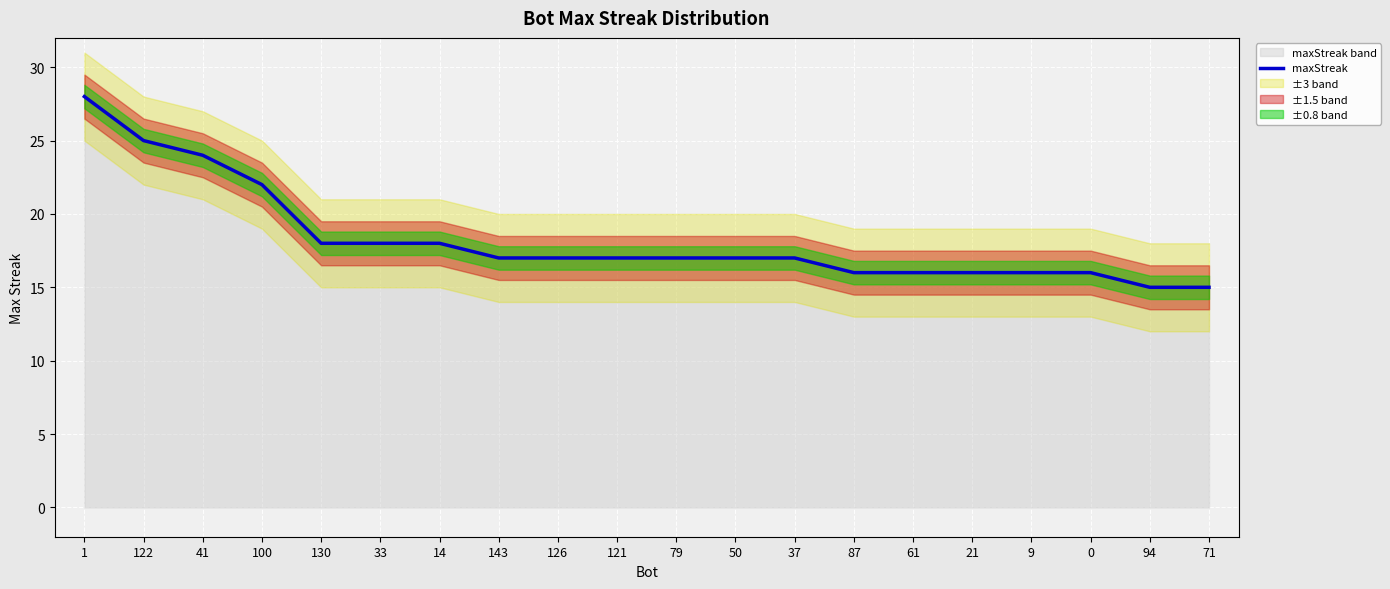

What is the label of the 14th point from the right?

14